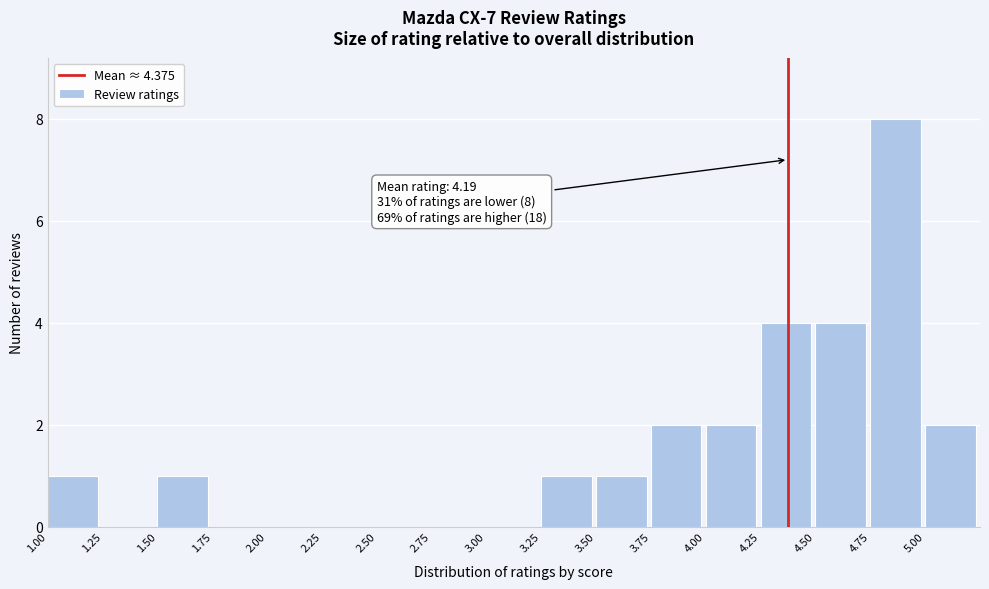

Over which range of the x-axis is the bar tallest?

4.75 to 5.00